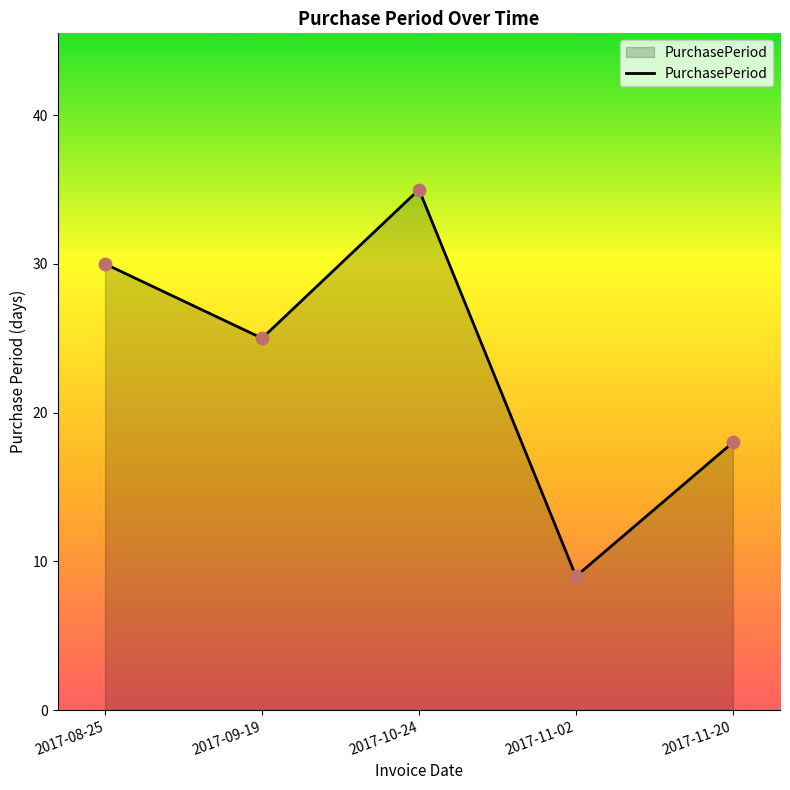

Which has a higher value, 2017-11-02 or 2017-09-19?

2017-09-19